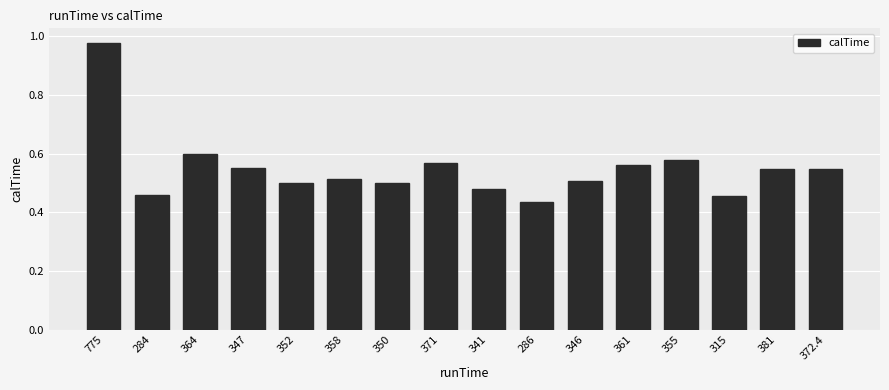

What is the change in value from 341 to 372.4?

+0.1